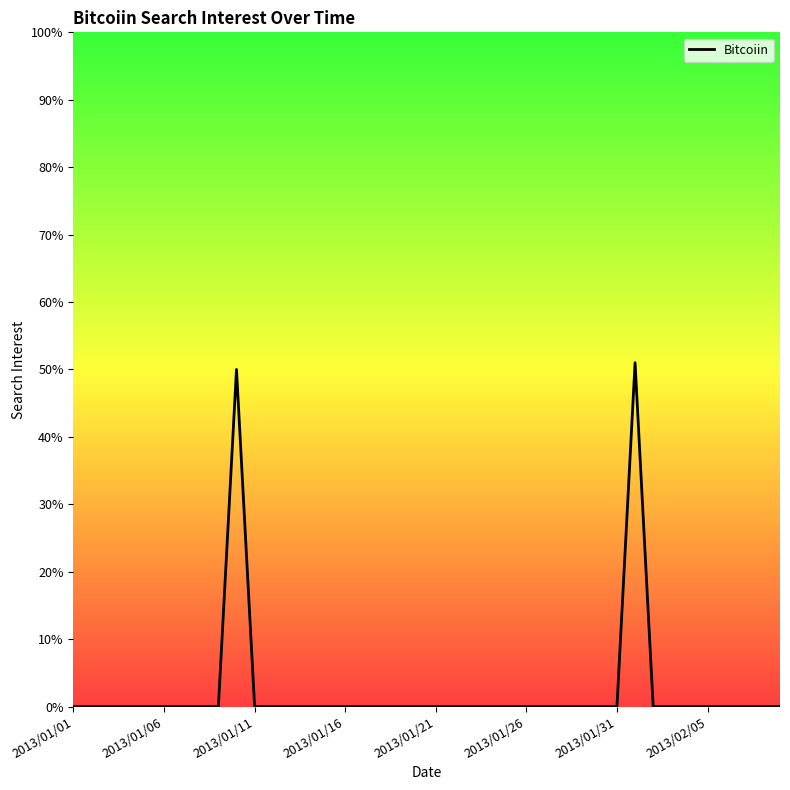

What is the difference between the maximum and minimum values?

51